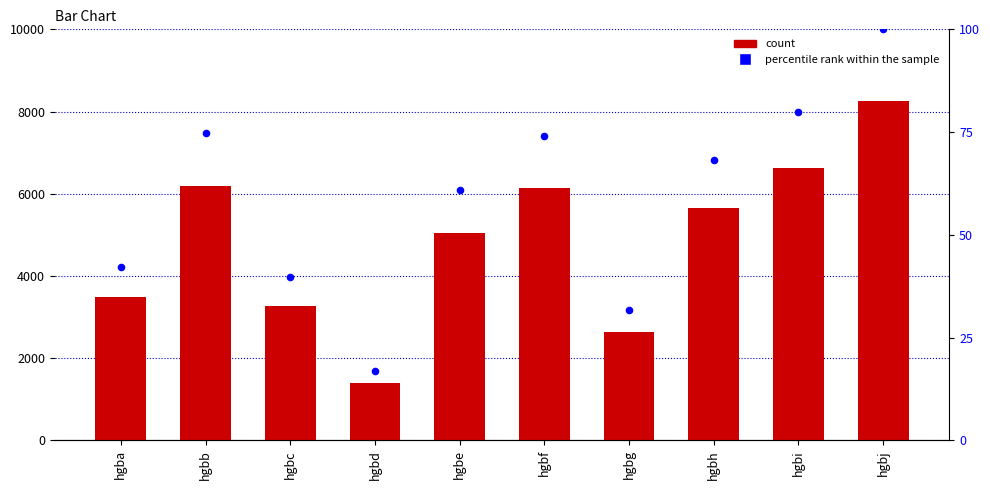

Which series reaches the minimum Y coordinate?

percentile rank within the sample